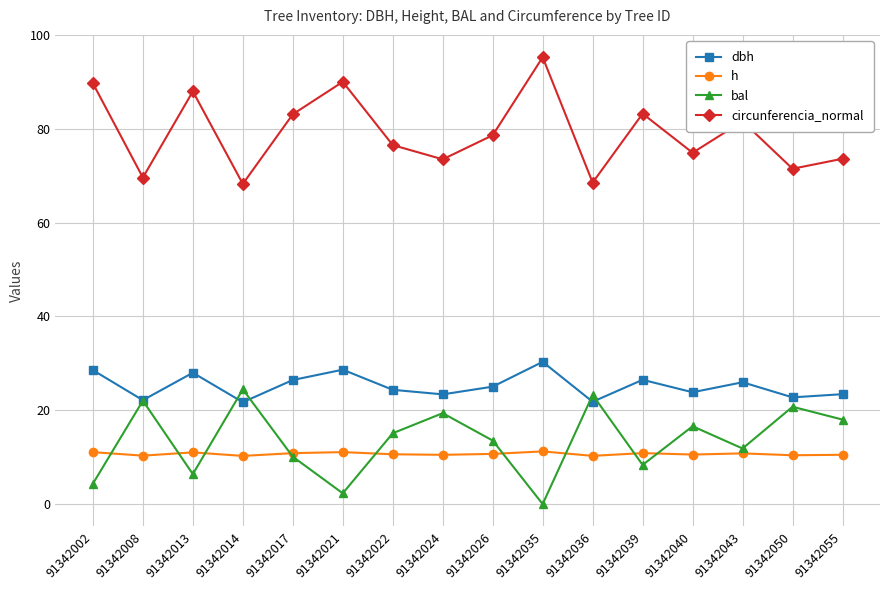

What is the spread (max minus min) of values at 91342024?

63.0